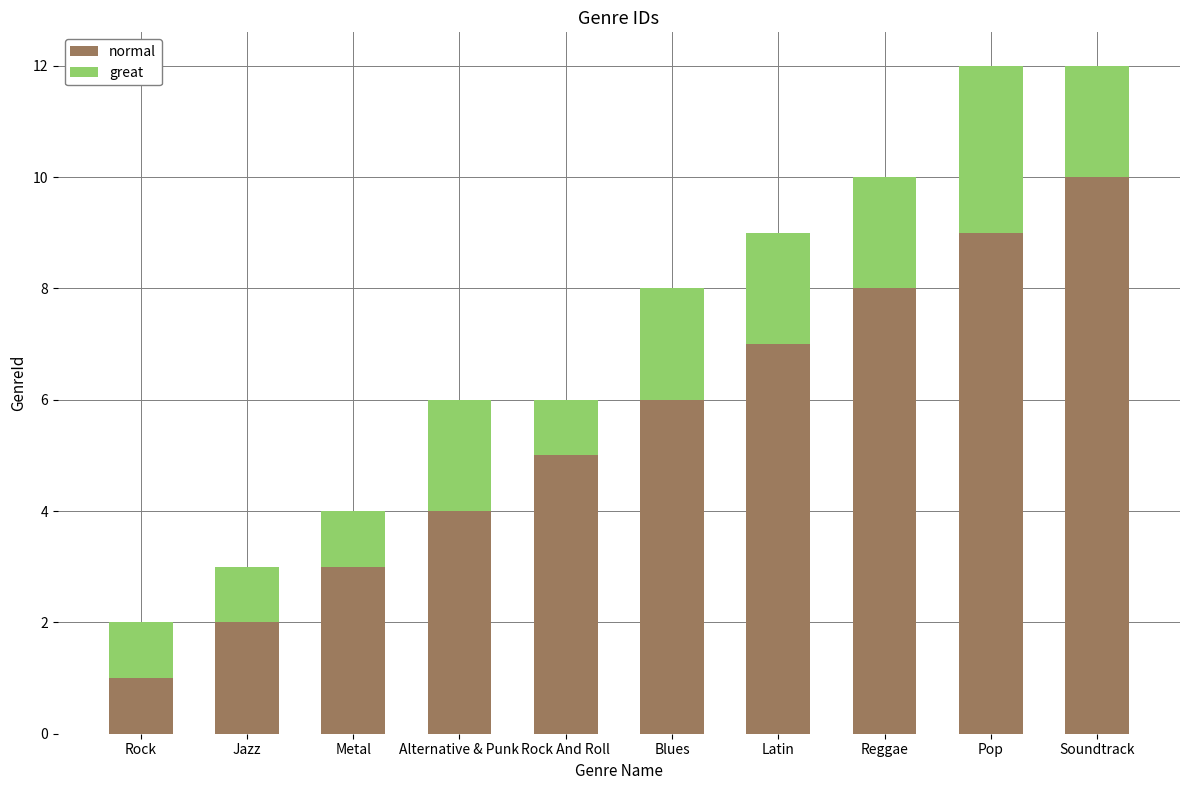

How many bars are there in total?

10